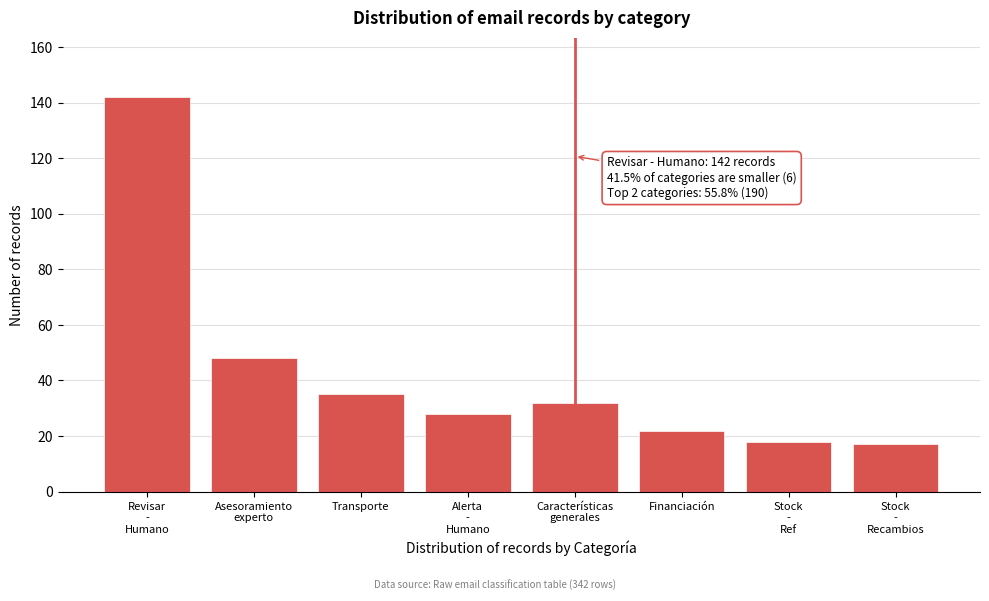

Reading right to left, what are all the values shown in this chart?

17	18	22	32	28	35	48	142